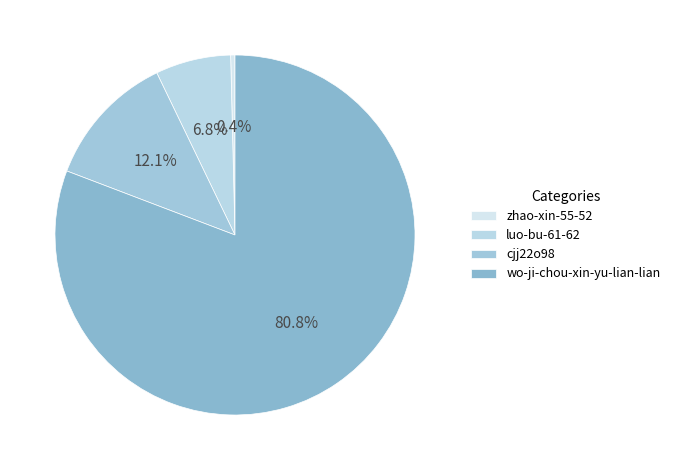

Combined, what portion of the pie is wo-ji-chou-xin-yu-lian-lian and cjj22o98?

92.8%